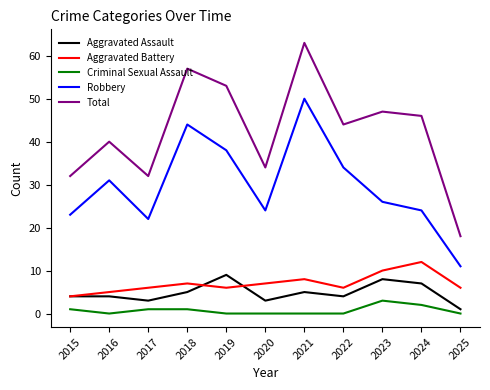

How many lines are shown in the chart?

5